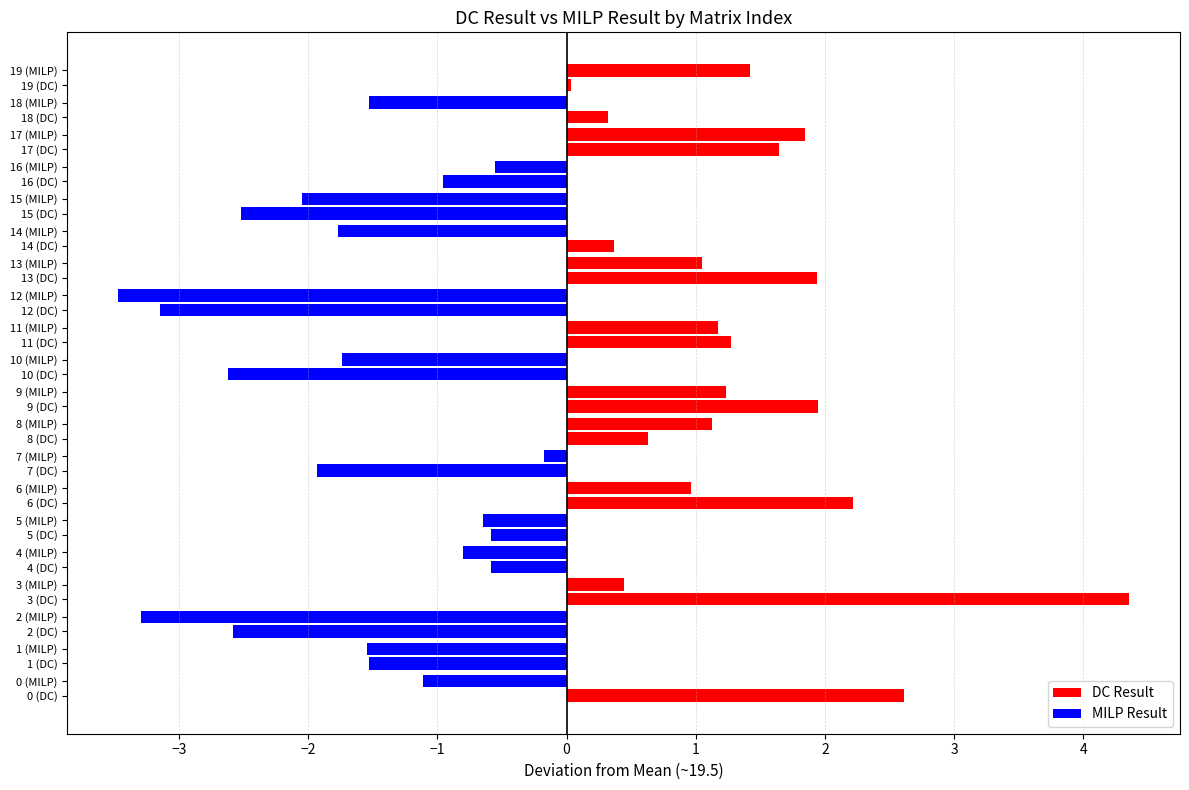

How many negative values does the MILP Result series have?

12